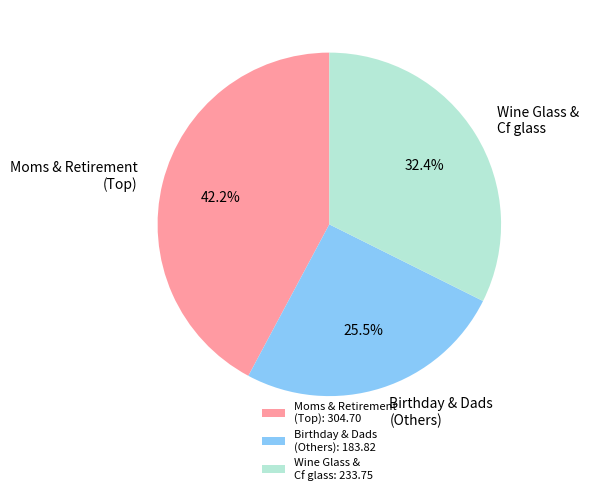

Which category has the smallest portion of the pie?

Birthday & Dads (Others): 183.82